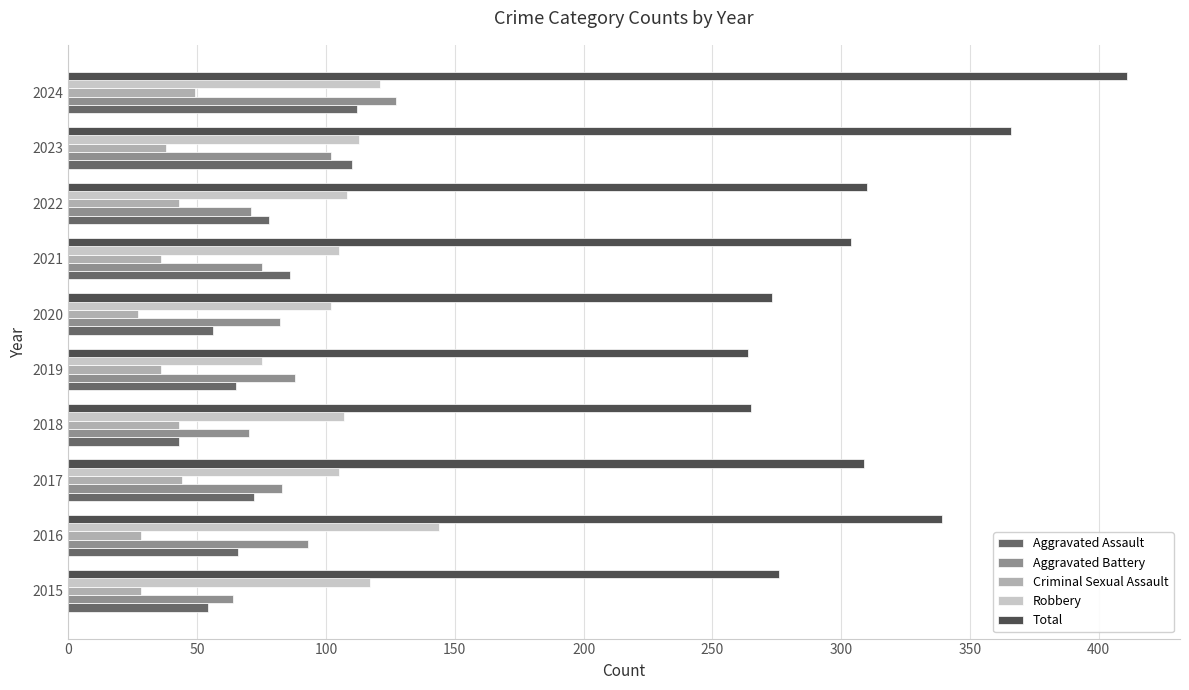

At which label does Criminal Sexual Assault reach its peak?

2024